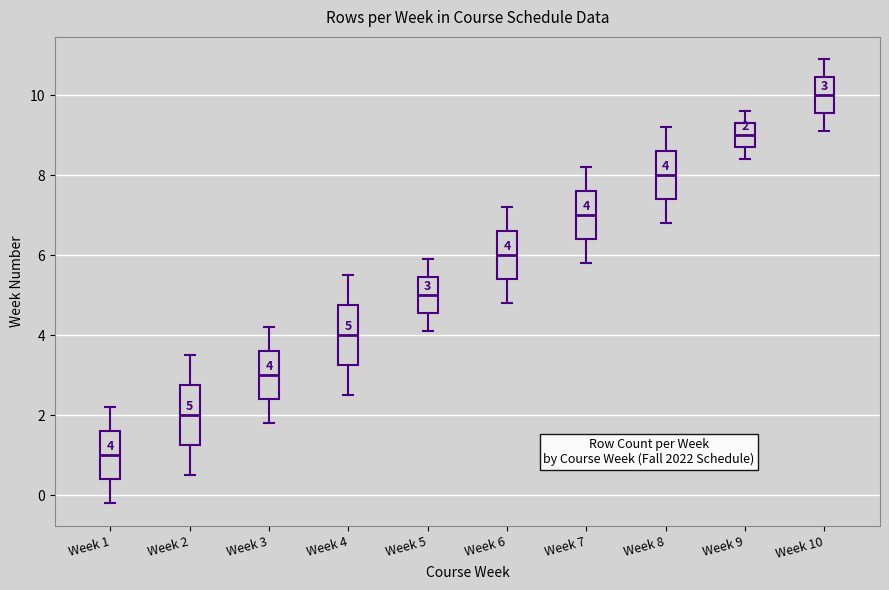

Which box's median line is the lowest?

Week 1